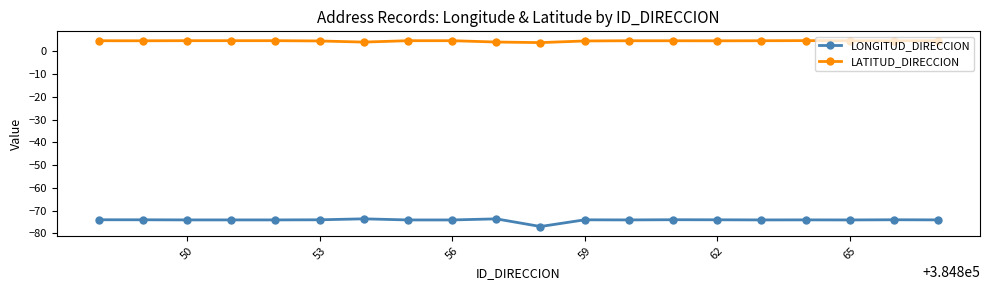

True or false: LONGITUD_DIRECCION and LATITUD_DIRECCION cross at least once.

False